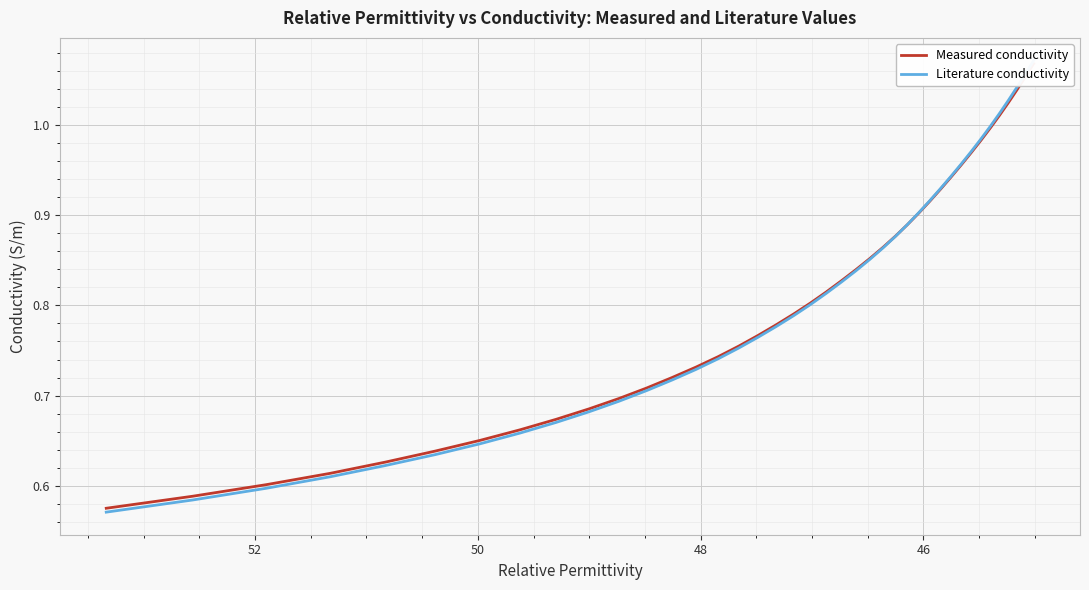

List the series in order of their peak value, lowest first.

Measured conductivity, Literature conductivity